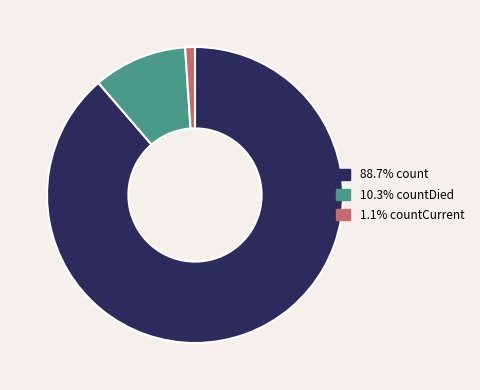

Is there any slice that represents more than half of the pie?

Yes